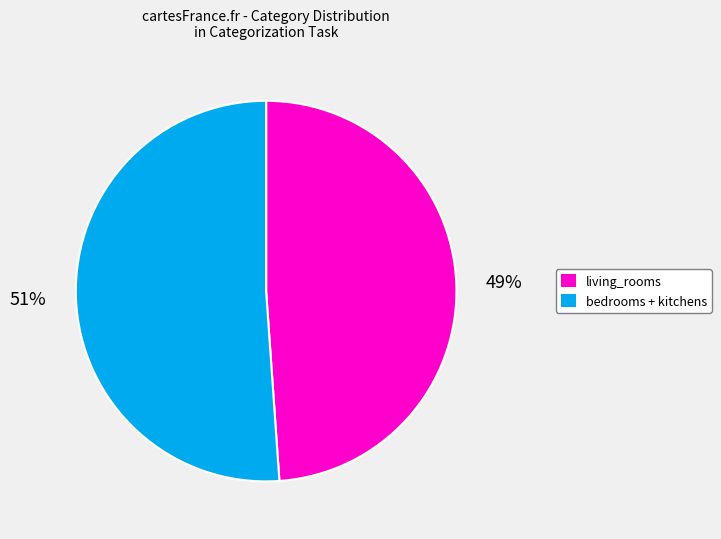

What is the ratio of the value at living_rooms to the value at bedrooms + kitchens?

1.0